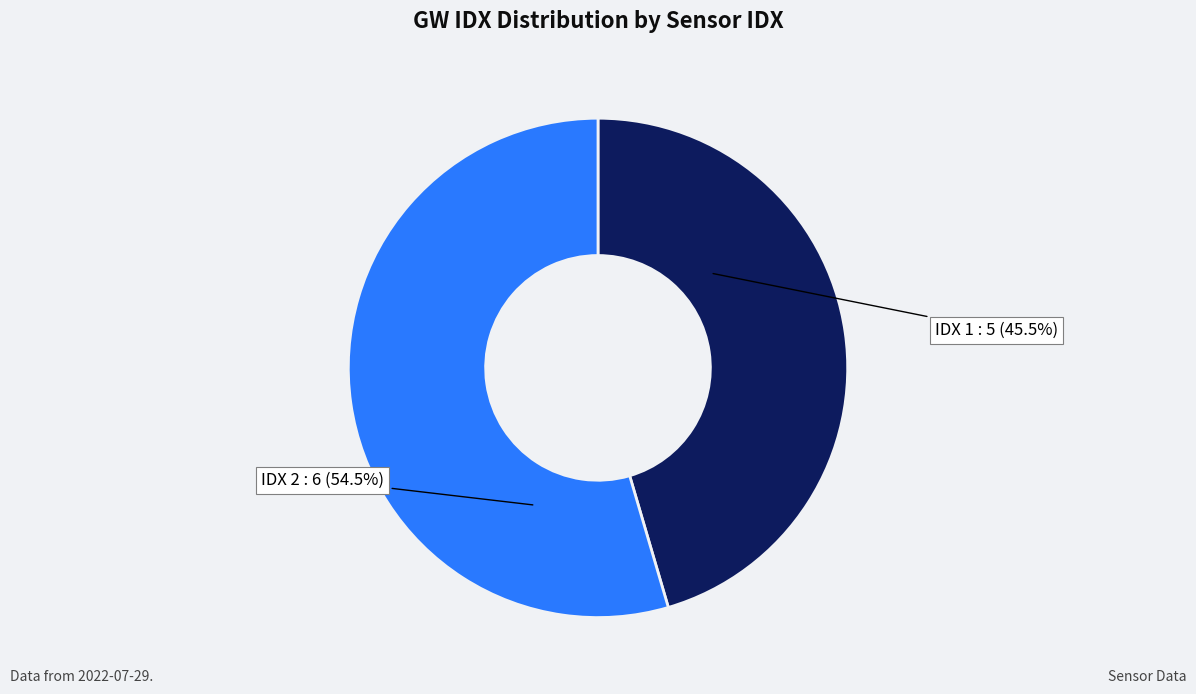

To the nearest percent, what is the difference between the largest and smallest slice percentages?

9%